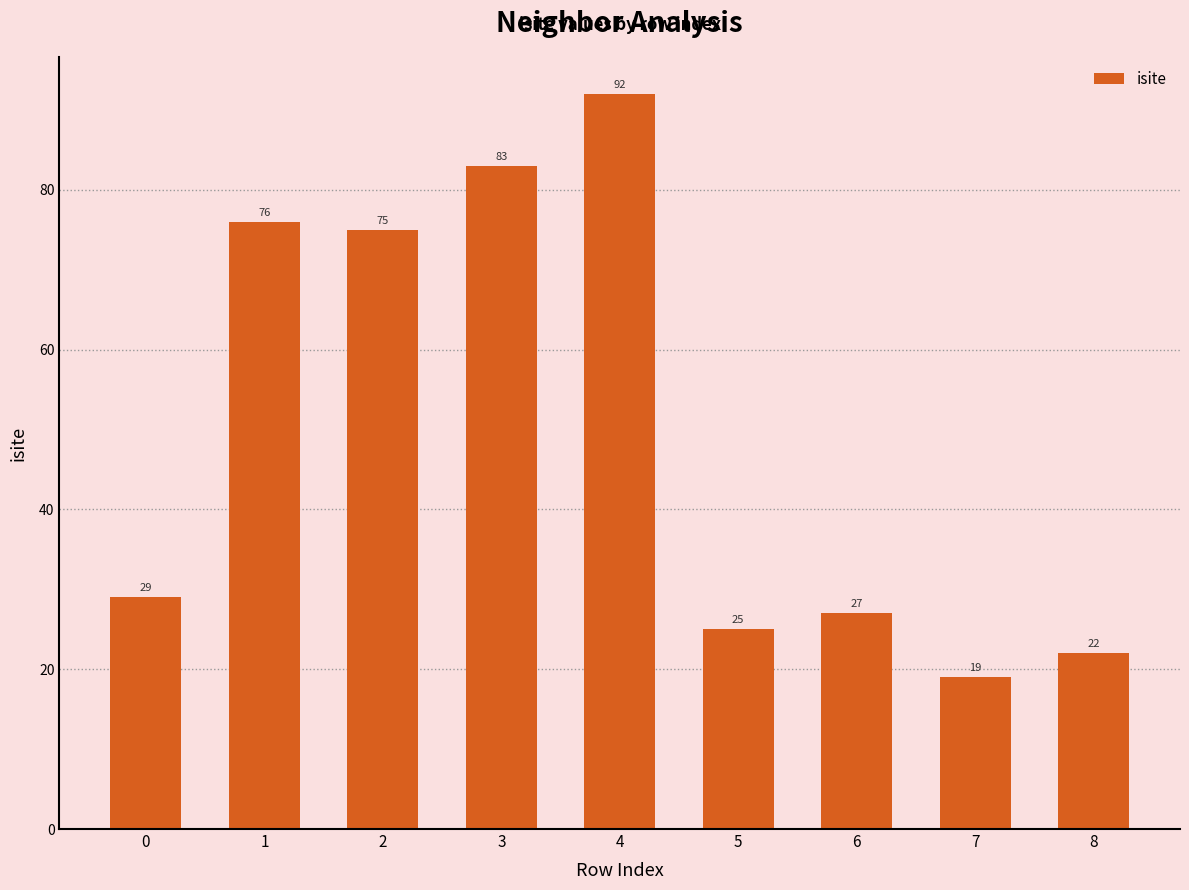

At which category does the chart reach its minimum across all series?

7